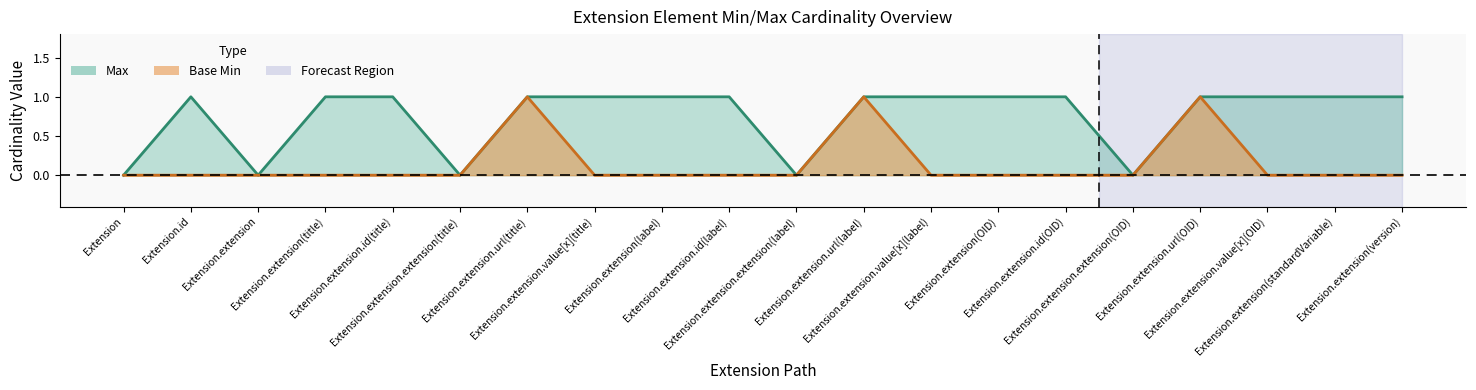

At Extension.extension(OID), list the series in order from largest to smallest.

Max, Base Min